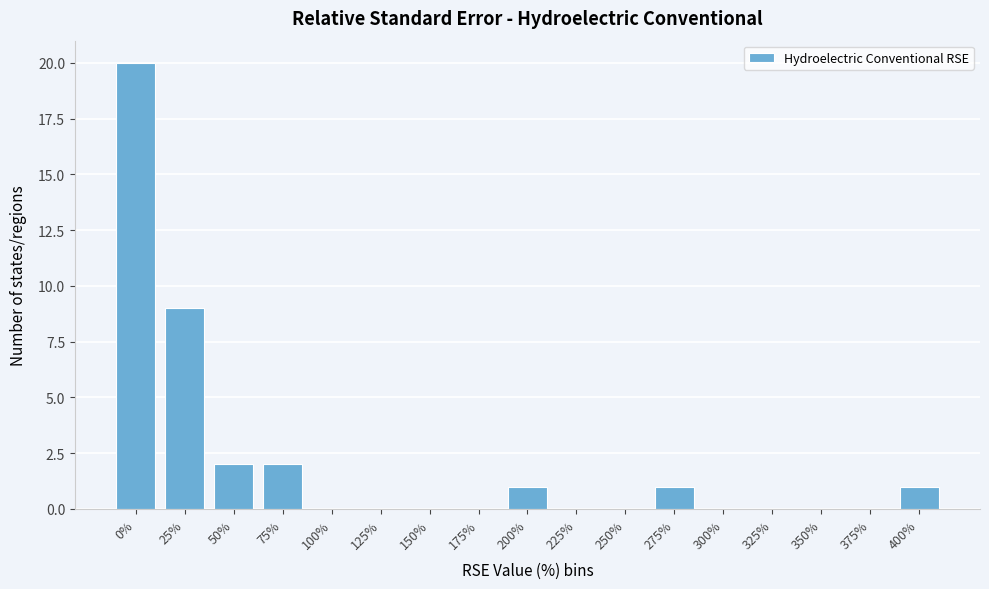

Reading right to left, list all the values displayed in this chart.

400%=1	375%=0	350%=0	325%=0	300%=0	275%=1	250%=0	225%=0	200%=1	175%=0	150%=0	125%=0	100%=0	75%=2	50%=2	25%=9	0%=20